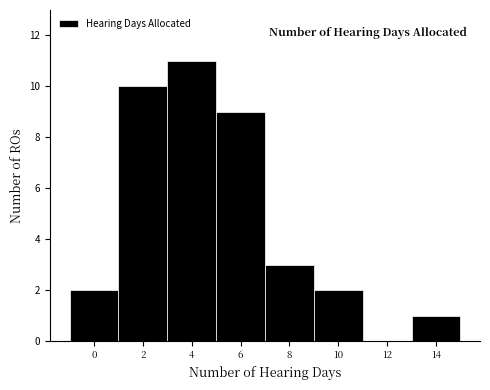

Reading right to left, transcribe all the data shown in this chart.

14=1	12=0	10=2	8=3	6=9	4=11	2=10	0=2